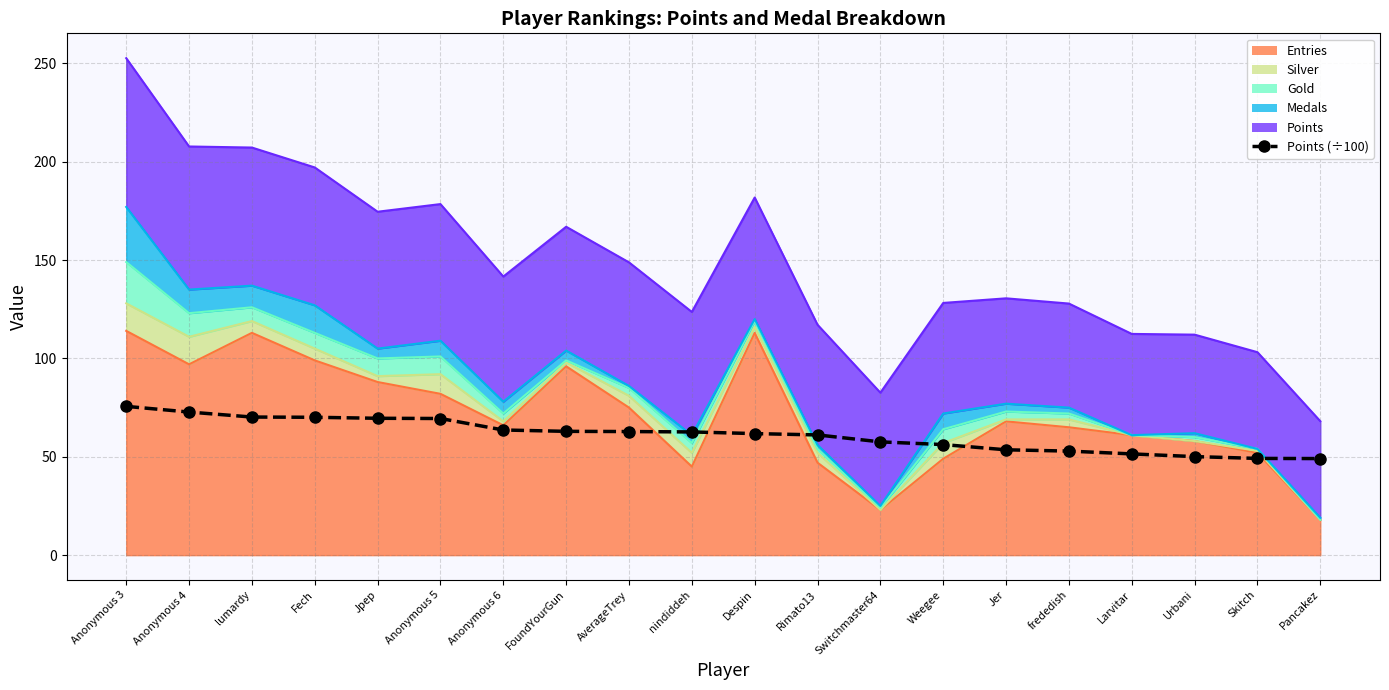

The value at Despin is 107.1. True or false?

False